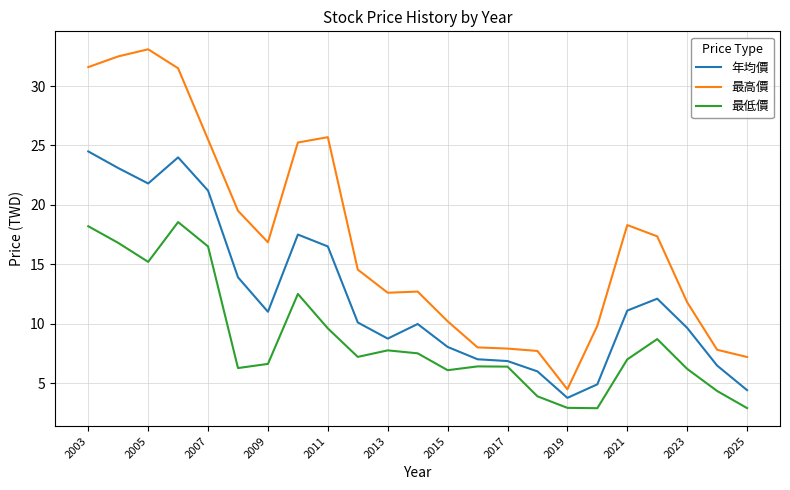

Which series has the widest spread of values?

最高價